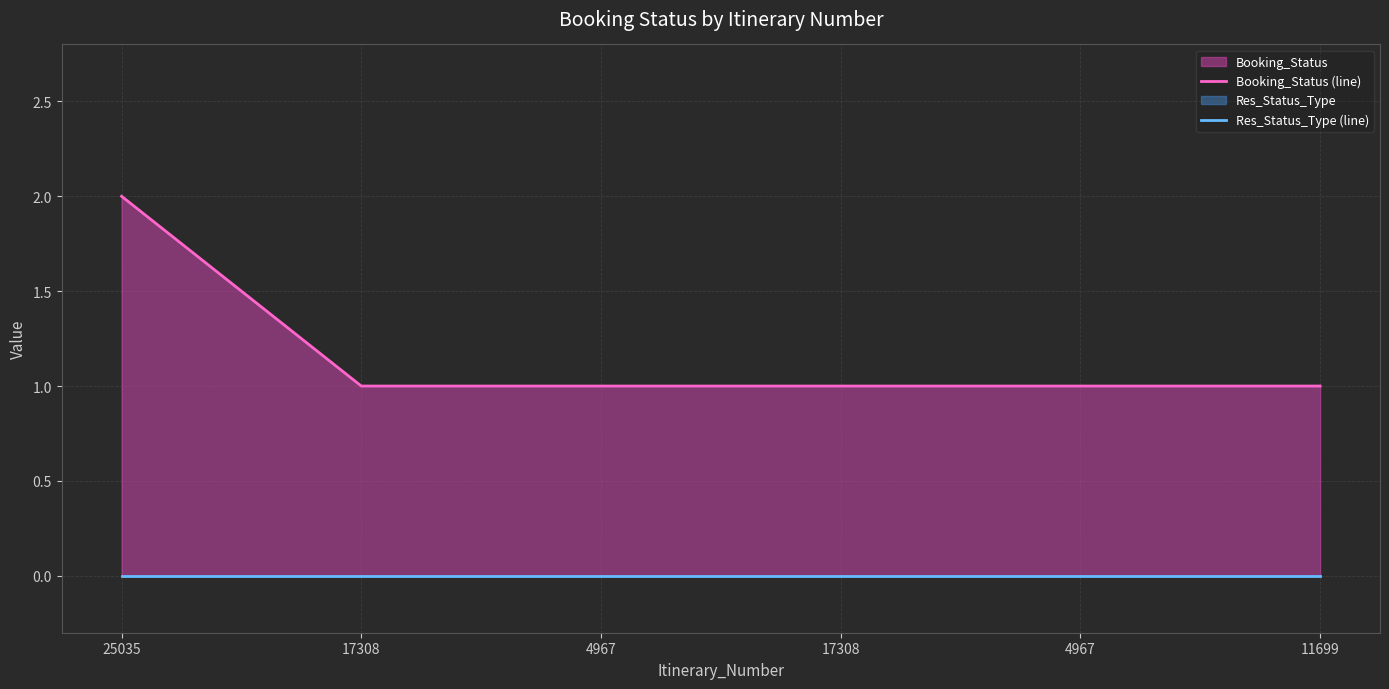

At 11699, list the series in order from largest to smallest.

Booking_Status (line), Res_Status_Type (line)